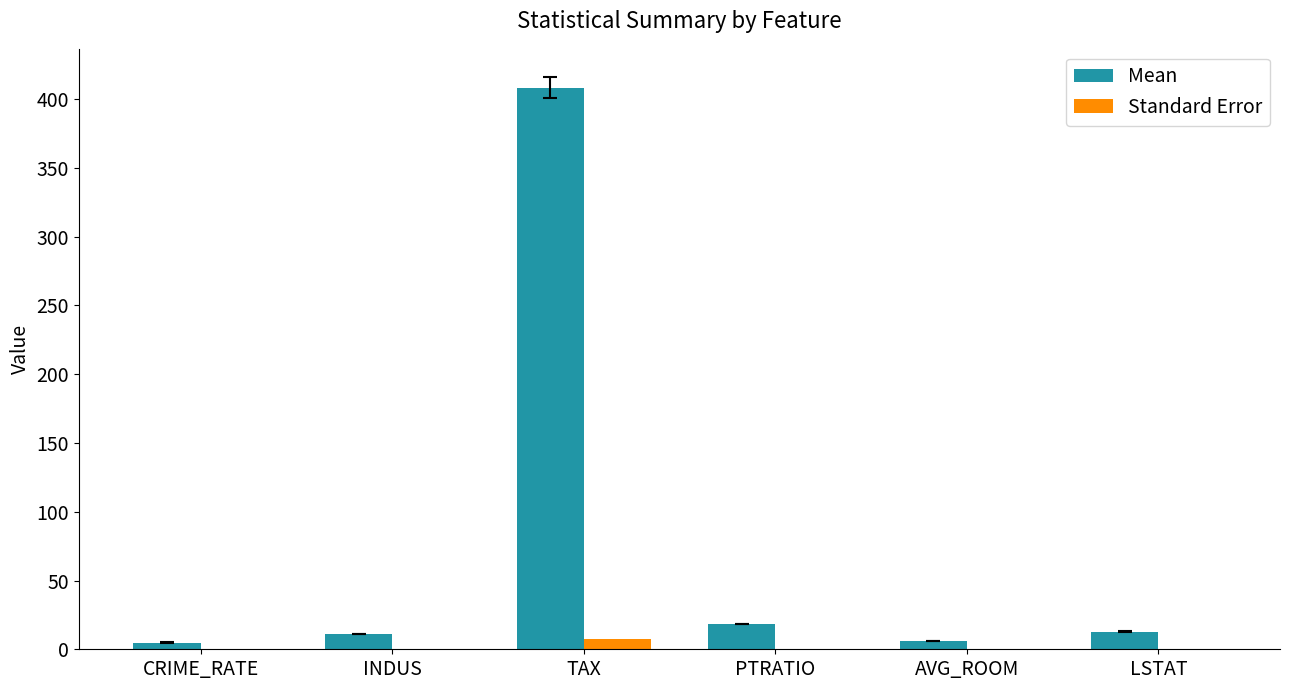

Which series has the largest total across all categories?

Mean